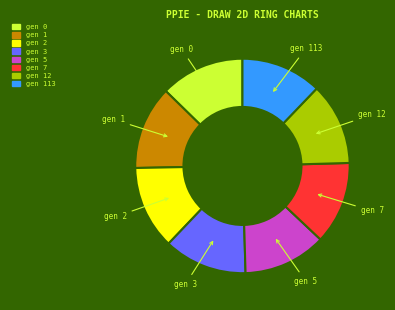

Does any single category account for the majority?

No